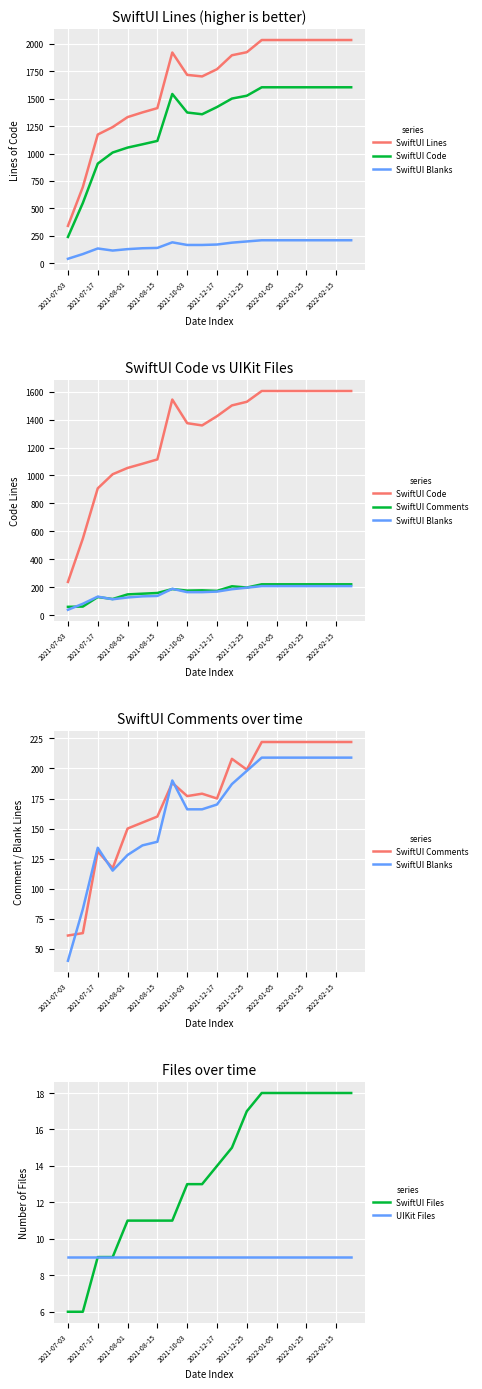

What is the minimum value for UIKit Files?

9